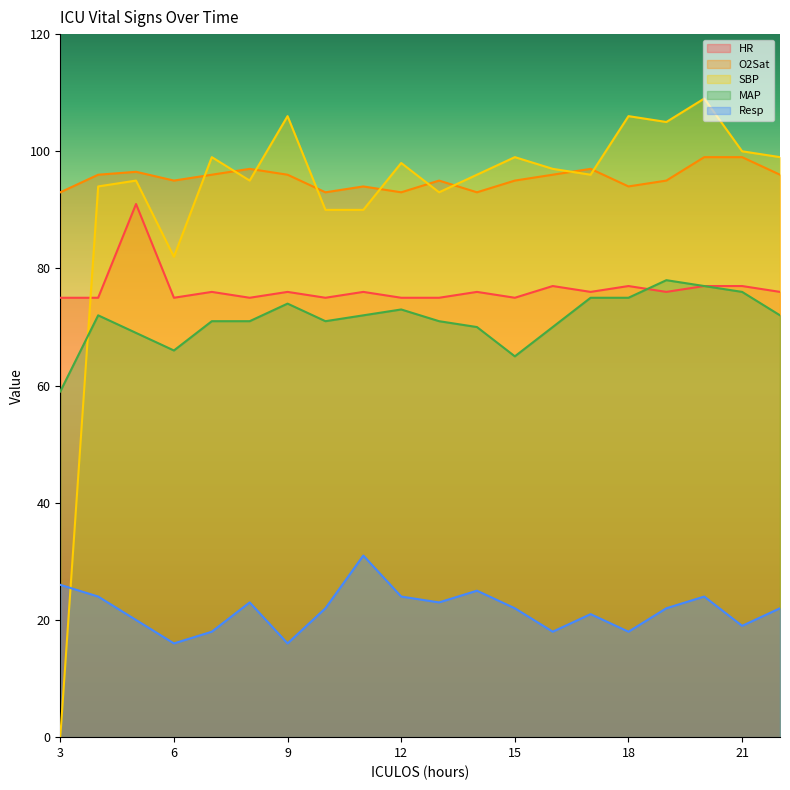

Reading left to right, what are all the values shown in this chart?

HR: 3=75.0	4=75.0	5=91.0	6=75.0	7=76.0	8=75.0	9=76.0	10=75.0	11=76.0	12=75.0	13=75.0	14=76.0	15=75.0	16=77.0	17=76.0	18=77.0	19=76.0	20=77.0	21=77.0	22=76.0
O2Sat: 3=93.0	4=96.0	5=96.5	6=95.0	7=96.0	8=97.0	9=96.0	10=93.0	11=94.0	12=93.0	13=95.0	14=93.0	15=95.0	16=96.0	17=97.0	18=94.0	19=95.0	20=99.0	21=99.0	22=96.0
SBP: 3=0.0	4=94.0	5=95.0	6=82.0	7=99.0	8=95.0	9=106.0	10=90.0	11=90.0	12=98.0	13=93.0	14=96.0	15=99.0	16=97.0	17=96.0	18=106.0	19=105.0	20=109.0	21=100.0	22=99.0
MAP: 3=59.0	4=72.0	5=69.0	6=66.0	7=71.0	8=71.0	9=74.0	10=71.0	11=72.0	12=73.0	13=71.0	14=70.0	15=65.0	16=70.0	17=75.0	18=75.0	19=78.0	20=77.0	21=76.0	22=72.0
Resp: 3=26.0	4=24.0	5=20.0	6=16.0	7=18.0	8=23.0	9=16.0	10=22.0	11=31.0	12=24.0	13=23.0	14=25.0	15=22.0	16=18.0	17=21.0	18=18.0	19=22.0	20=24.0	21=19.0	22=22.0